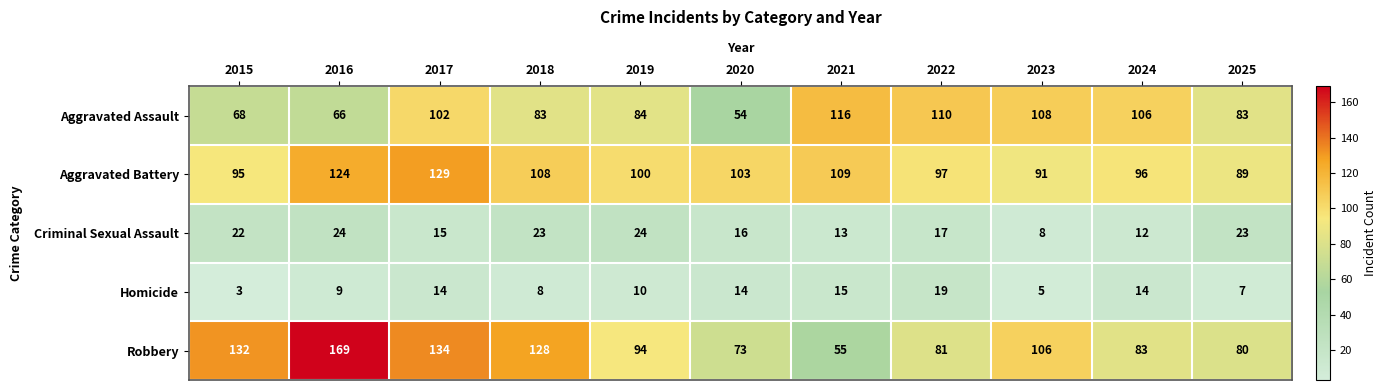

The value of Aggravated Battery at 2018 is 28. True or false?

False